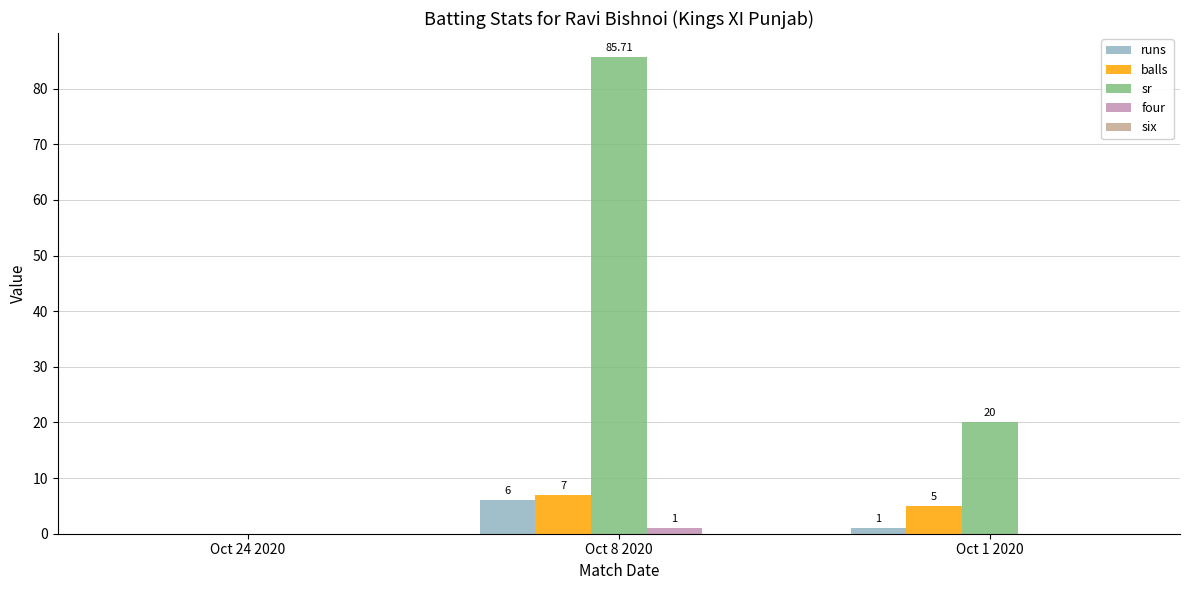

True or false: runs has a value of 0.0 at Oct 24 2020.

True